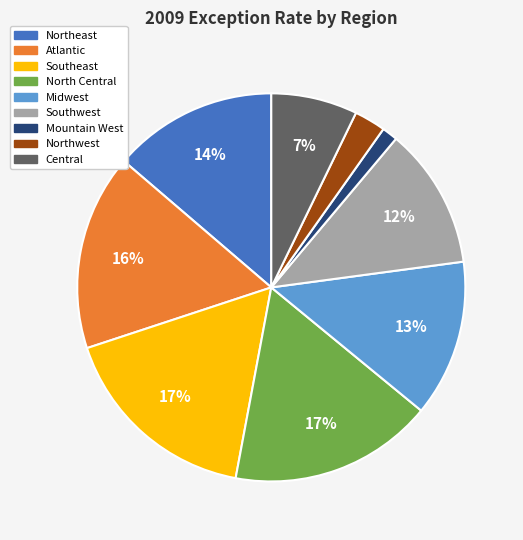

Do Southwest and Southeast together represent more than half of the pie?

No